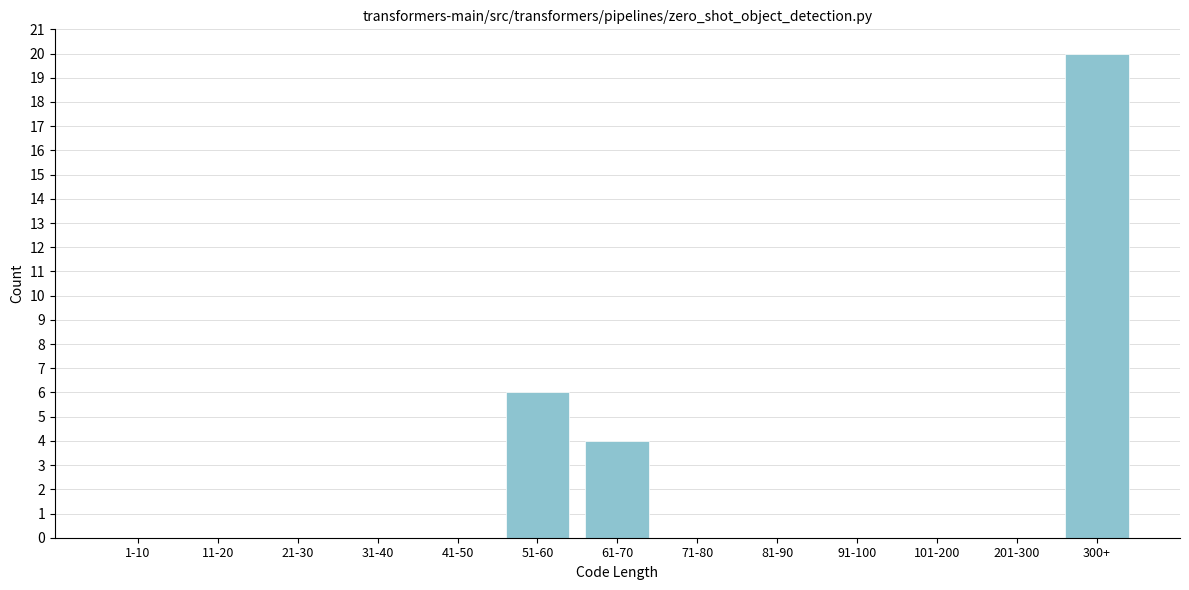

Reading right to left, extract all data points from this chart.

300+=20	201-300=0	101-200=0	91-100=0	81-90=0	71-80=0	61-70=4	51-60=6	41-50=0	31-40=0	21-30=0	11-20=0	1-10=0